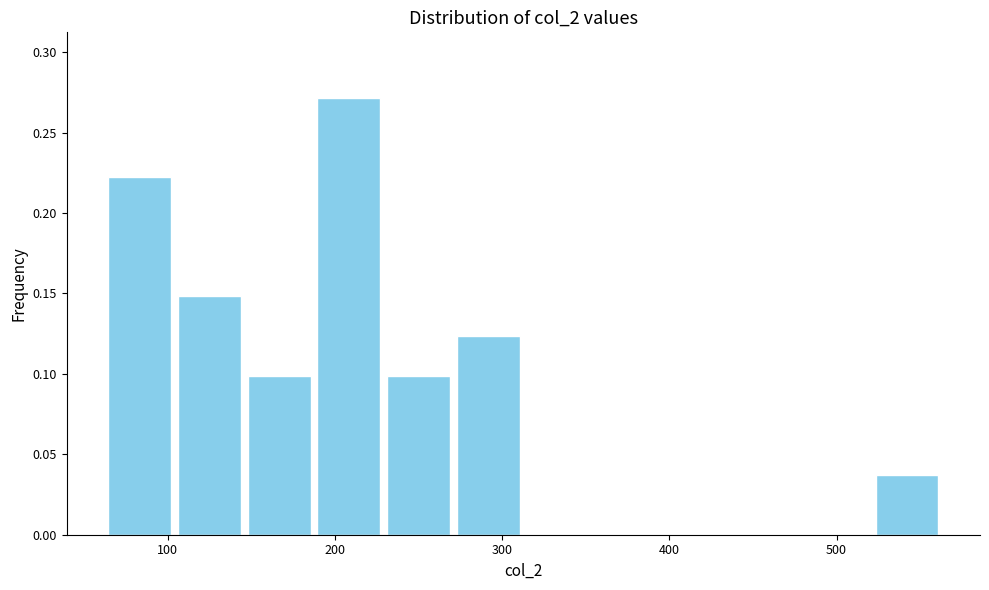

Reading left to right, list every bar in this chart as the range it spans on the x-axis followed by its height. Neither the bar edges nor the heights are printed on the chart, so give them approximately, as read against the axes.

60 to 100: 0.220
100 to 150: 0.150
150 to 190: 0.100
190 to 230: 0.270
230 to 270: 0.100
270 to 310: 0.125
310 to 350: 0
350 to 400: 0
400 to 440: 0
440 to 480: 0
480 to 520: 0
520 to 560: 0.035